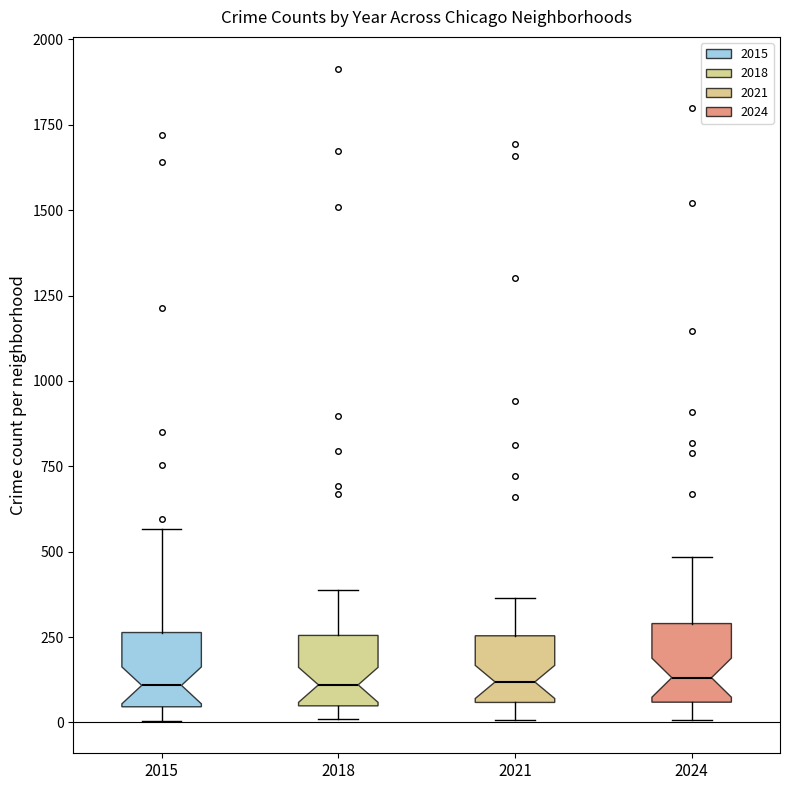

Where does the median line of the box at x = 2018 sit on the y-axis? The values are not printed on the chart, so give them approximately, as read against the axis.

100